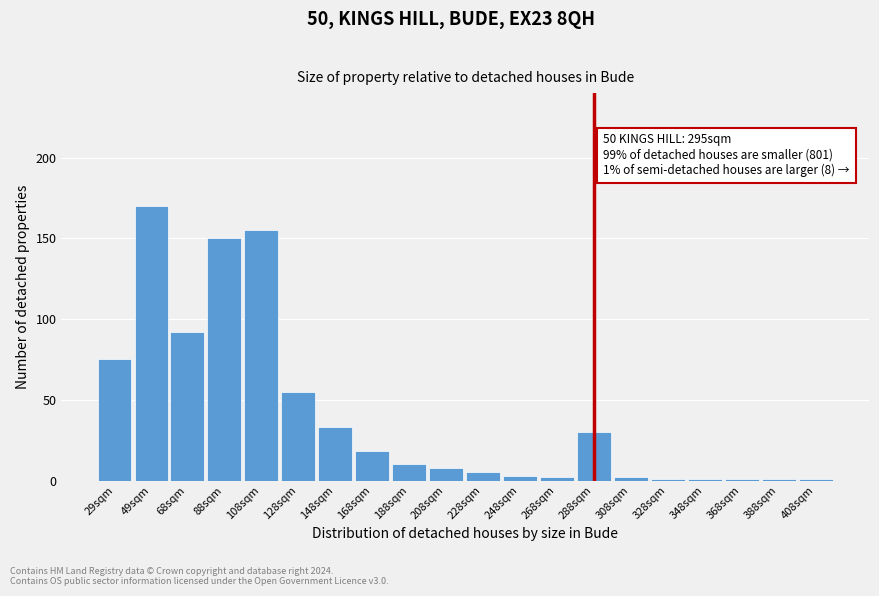

Reading left to right, what are all the values shown in this chart?

75	170	92	150	155	55	33	18	10	8	5	3	2	30	2	1	1	1	1	1